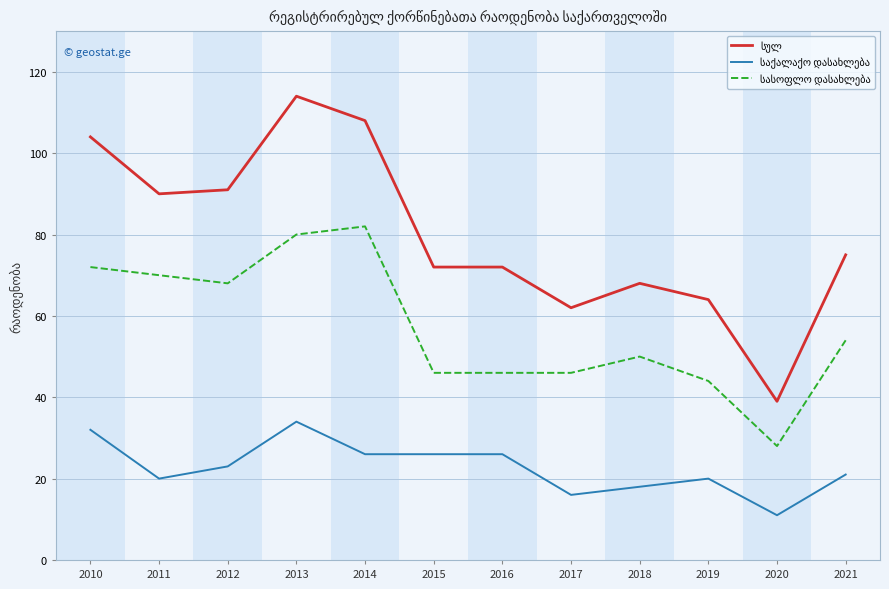

What is the total value across all series at 2015?

144